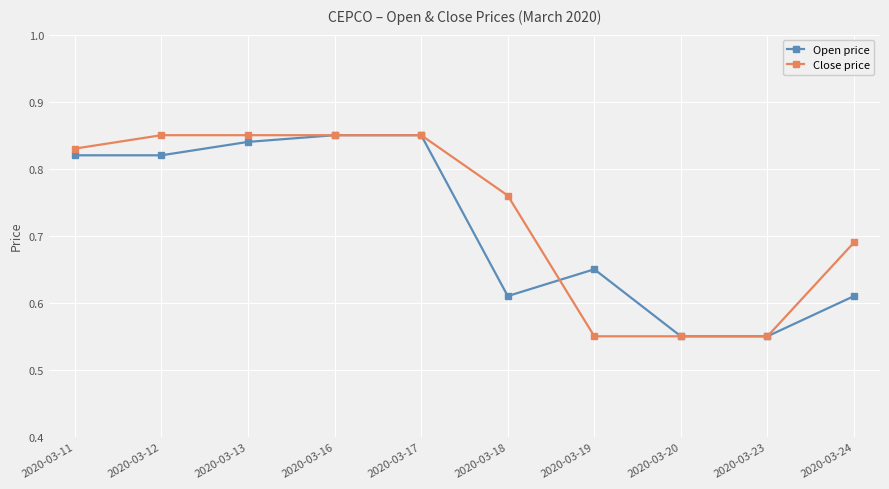

How many Close price values are between 0 and 1?

10